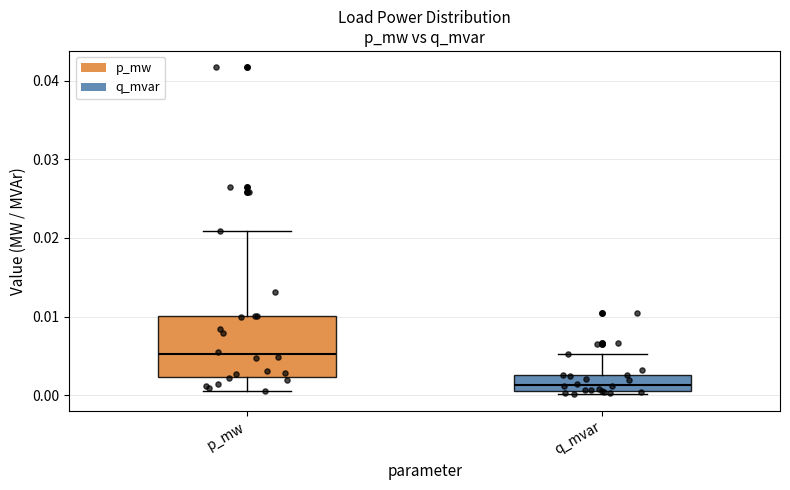

Reading left to right, transcribe this box plot: for each box, give where its median line is, the range the box spans, and where its two whiskers end, as read against the y-axis. The values are not printed on the chart, so give them approximately, as read against the axis.

p_mw: median 0.005, box 0.002 to 0.010, whiskers 0.001 to 0.021
q_mvar: median 0.001 (inside the box), box 0.001 to 0.003, whiskers 0.000 to 0.005